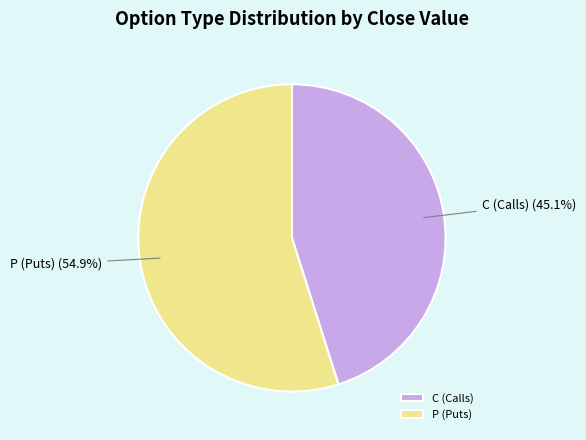

Is C (Calls) the majority of the pie?

No